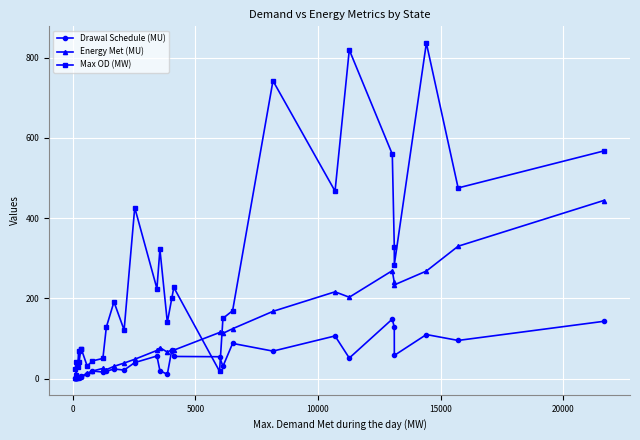

Which series has the largest total across all categories?

Max OD (MW)